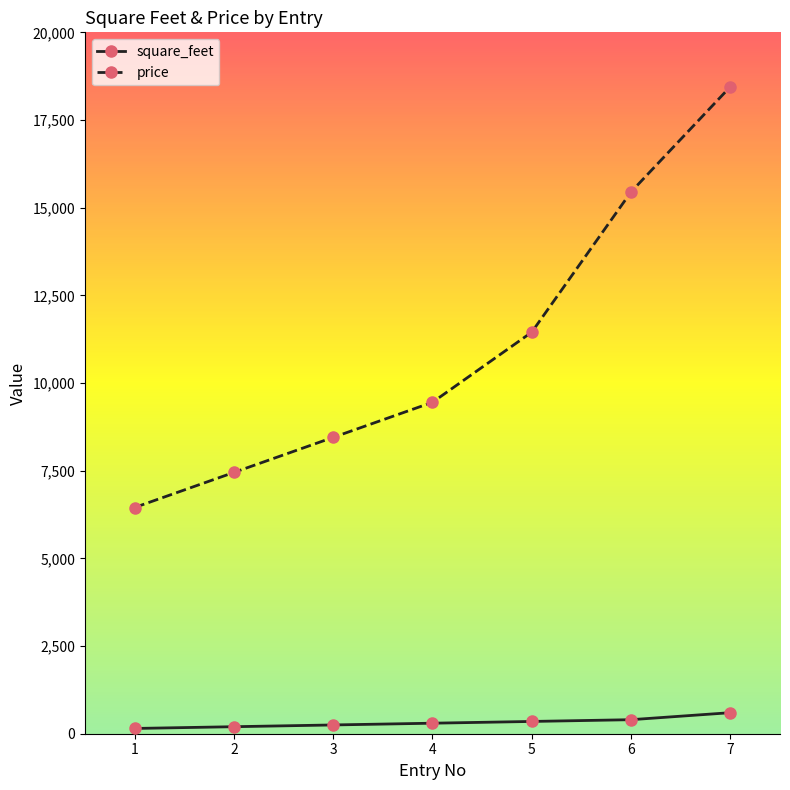

What is the difference between the highest and lowest values at 5?

11100